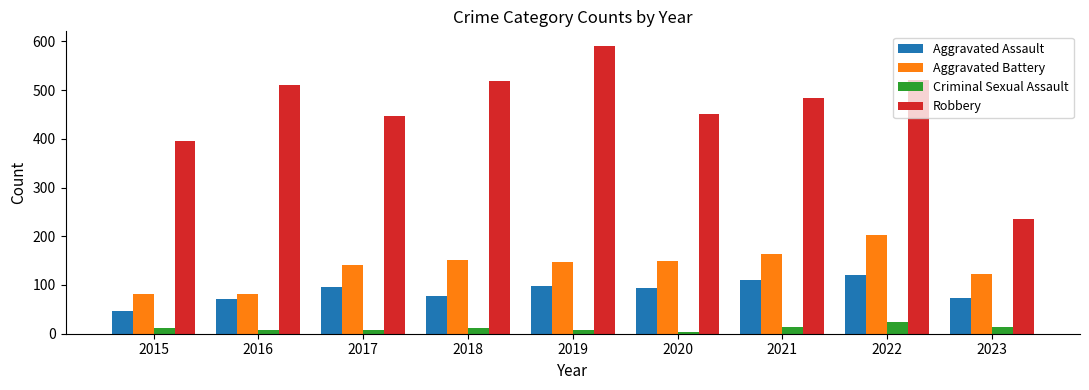

What is the minimum value shown in the chart?

3